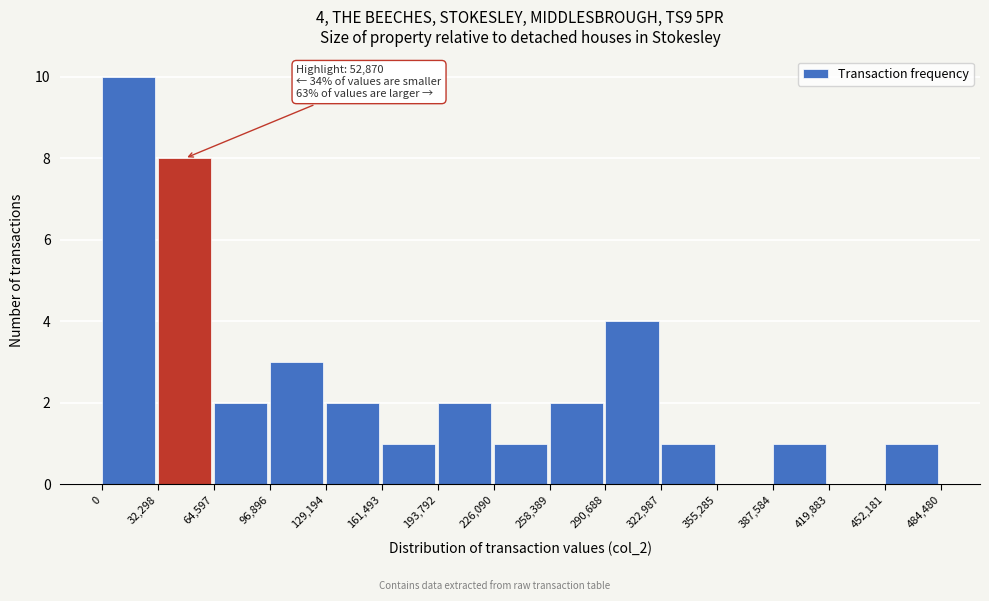

Over which range of the x-axis is the bar tallest?

0 to 32,298